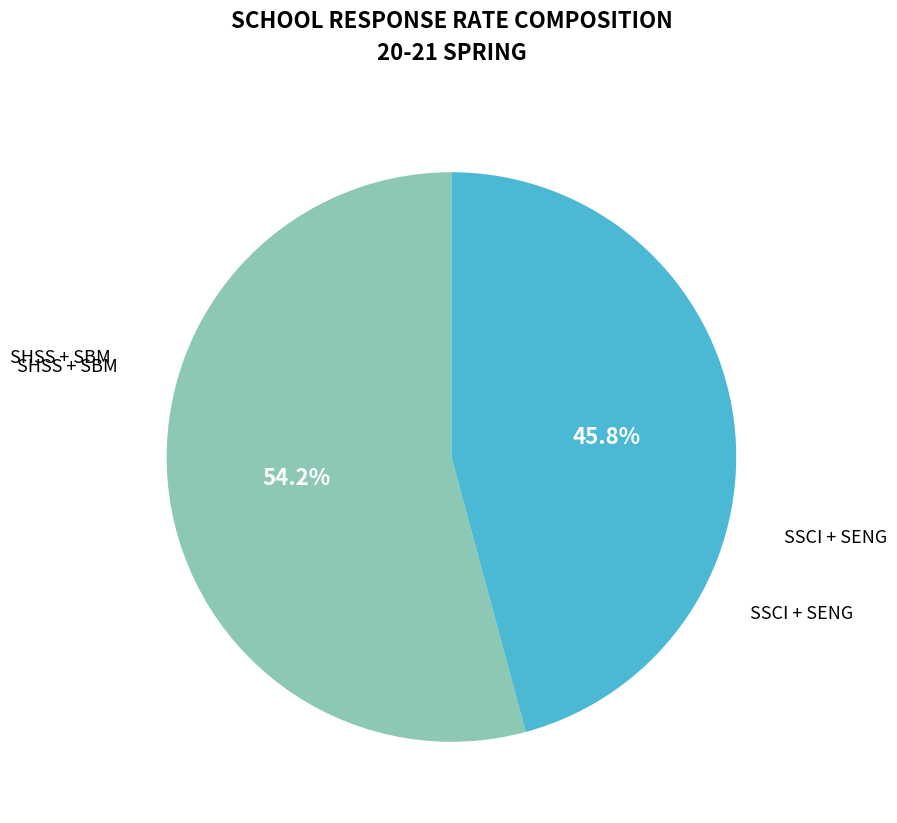

Which has a higher value, SSCI + SENG or SHSS + SBM?

SHSS + SBM